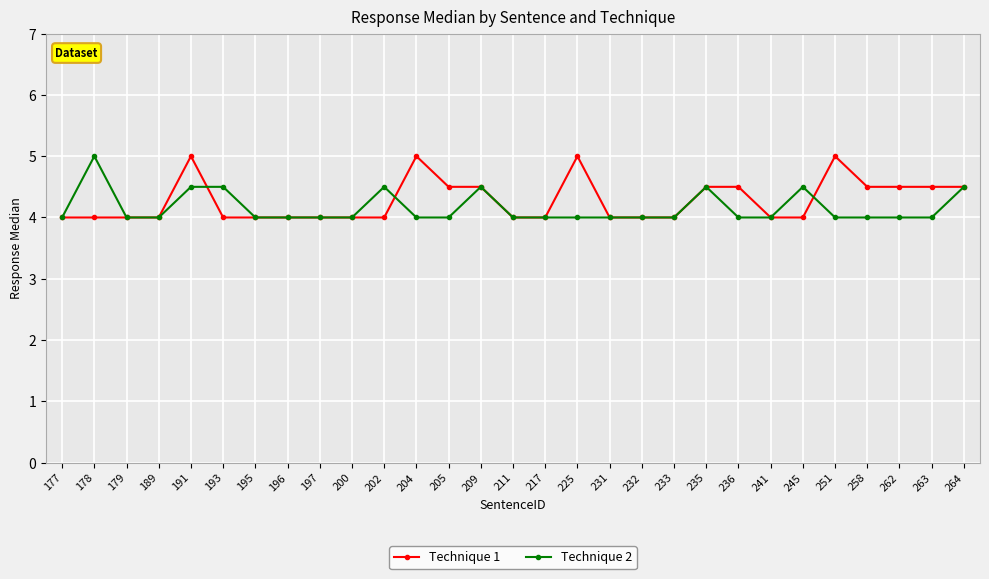

What is the total value across all series at 245?

8.5